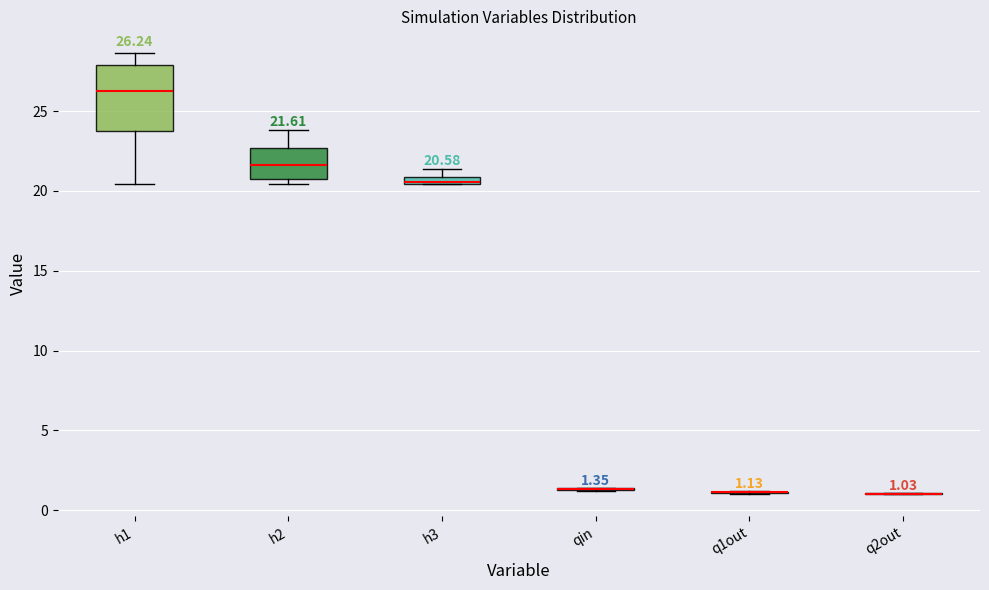

Comparing the boxes themselves (not the whiskers), which one is the tallest?

h1